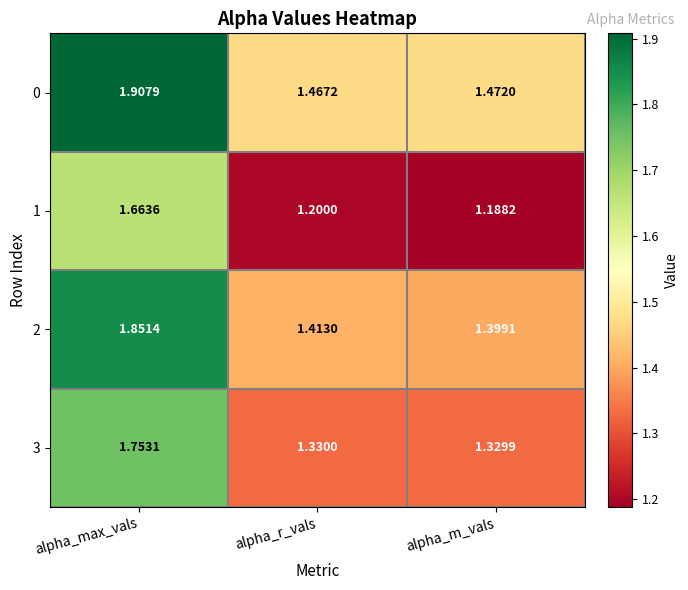

At which category is the sum across all series the highest?

alpha_max_vals